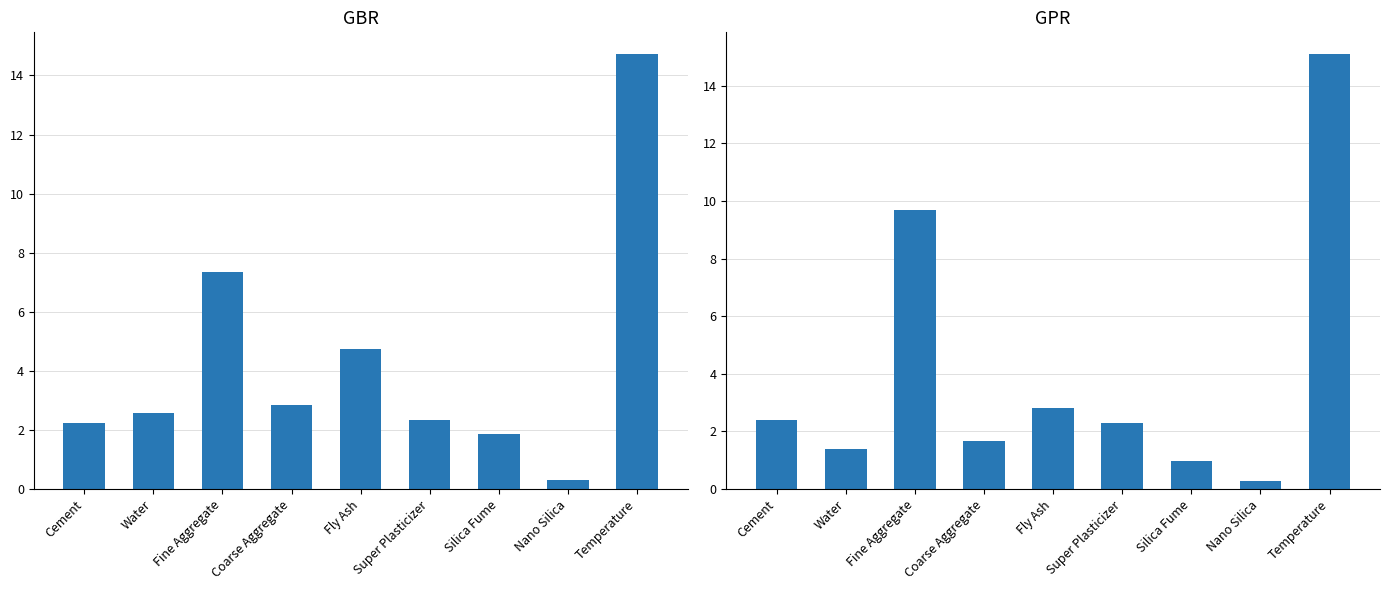

What is the total value across all series at Nano Silica?

0.6